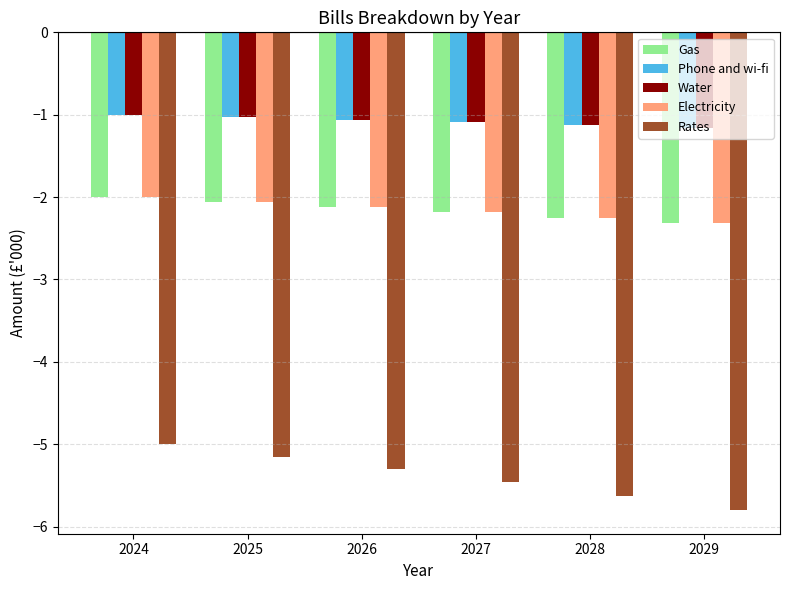

What is the total value across all series at 2029?

-12.8